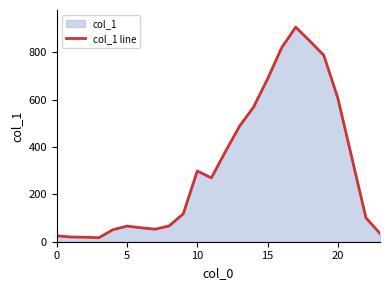

Does the chart have visible grid lines?

No